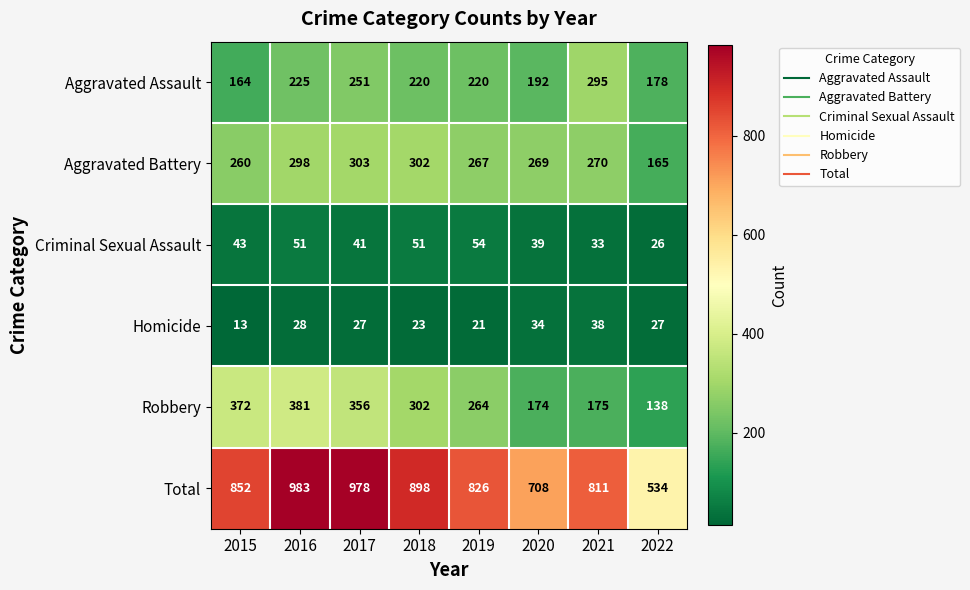

Which series has the largest range (max minus min)?

Total